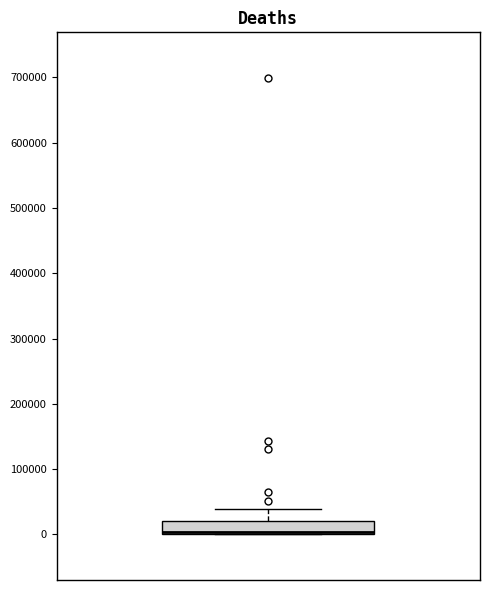

Read this box plot against the y-axis: the position of the median line, the range covered by the box, and the ends of both whiskers. The values are not printed on the chart, so give them approximately, as read against the axis.

median 0 (drawn on the box's lower edge), box 0 to 20000, whiskers 0 to 40000